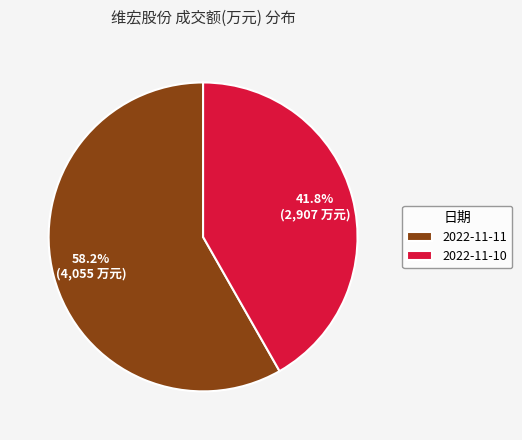

What is the smallest slice in the pie chart?

2022-11-10